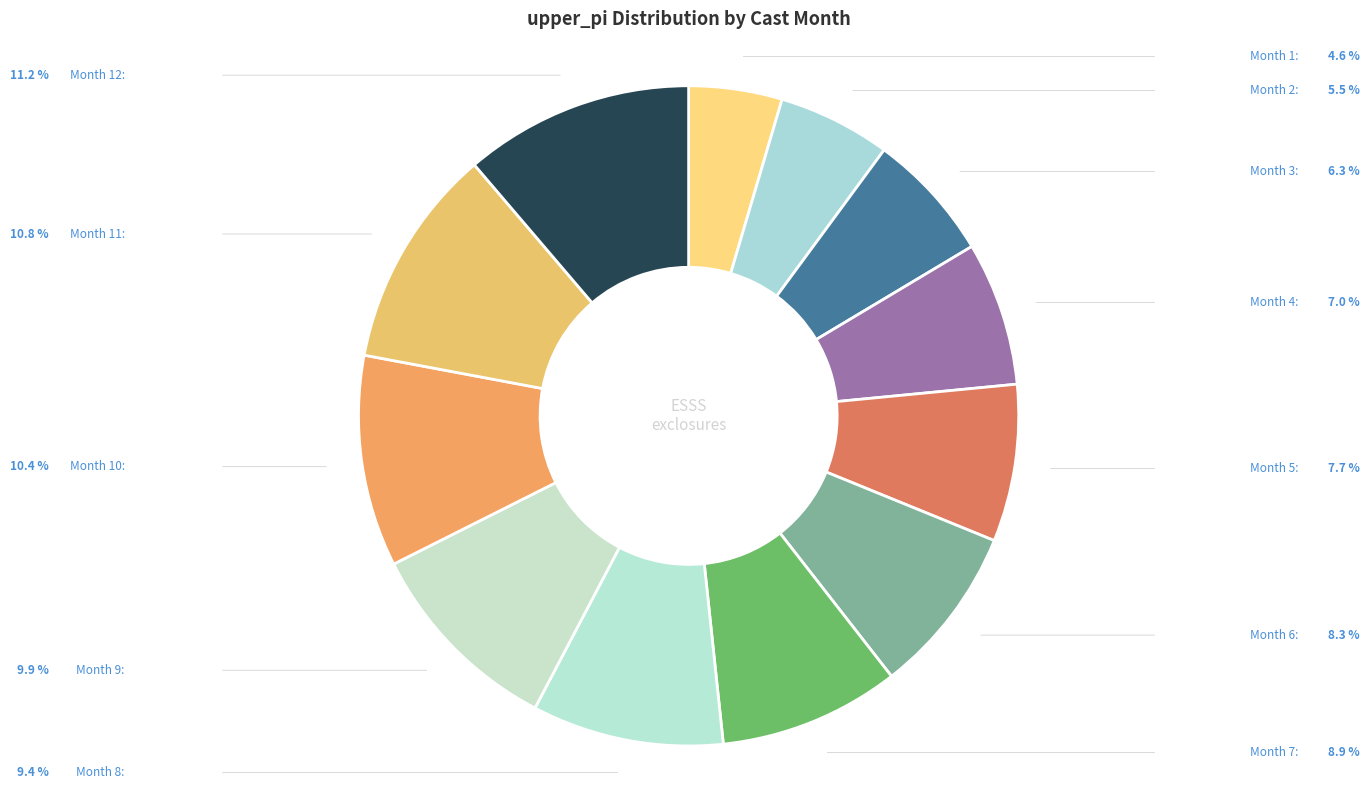

Rank the categories by value from highest to lowest.

12, 11, 10, 9, 8, 7, 6, 5, 4, 3, 2, 1